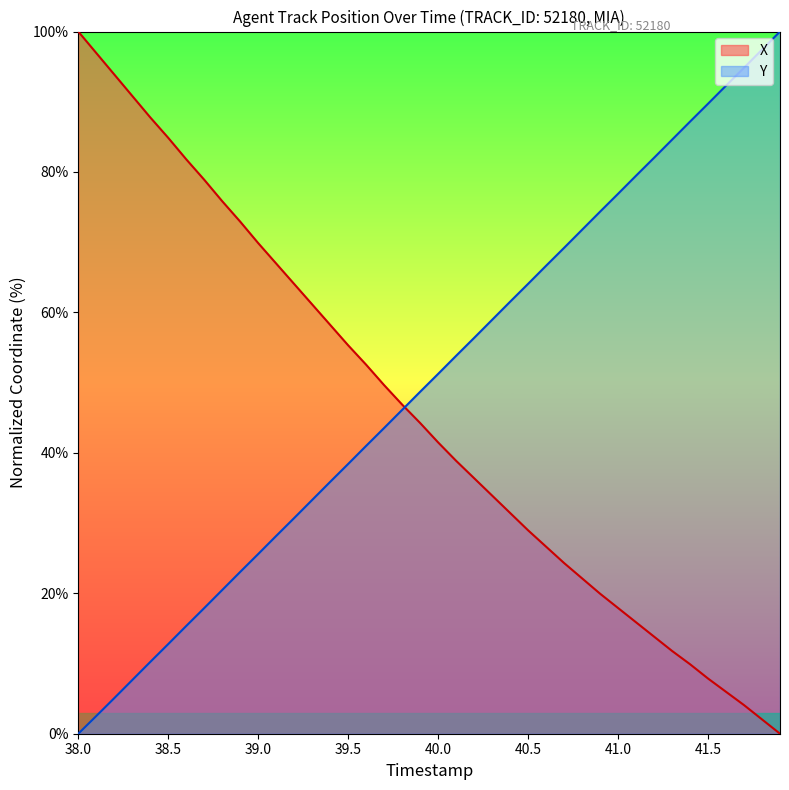

What is the maximum value for X?

100.0